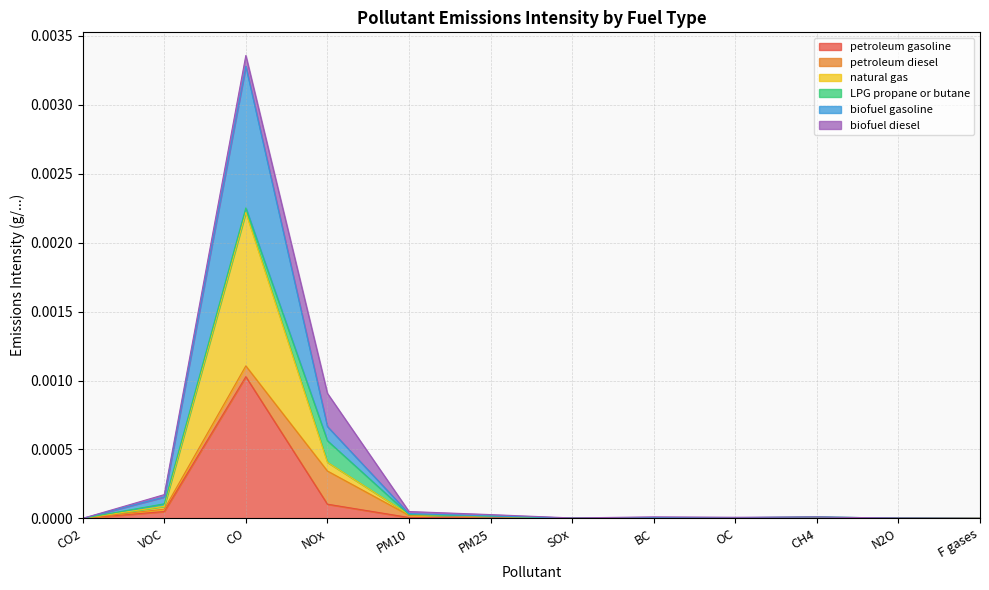

True or false: biofuel gasoline and natural gas intersect in this chart.

False